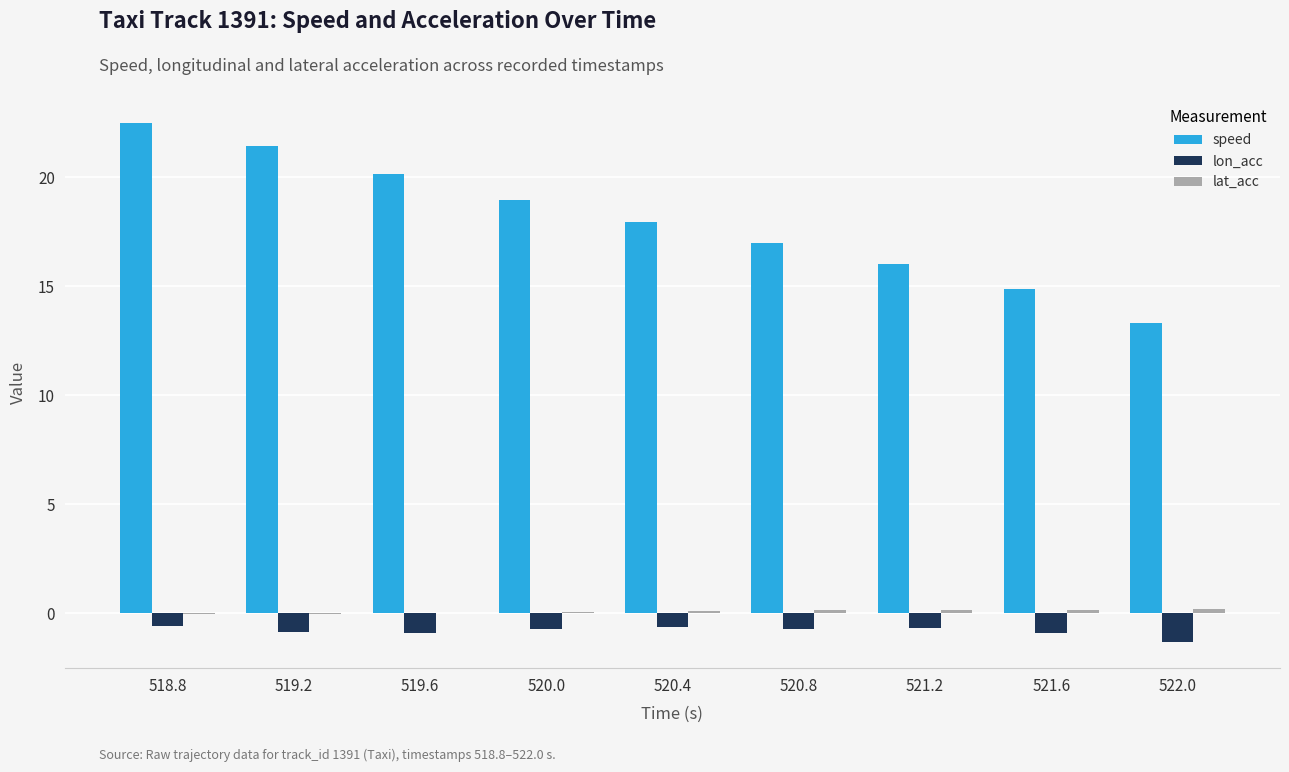

What is the maximum value shown in the chart?

22.5